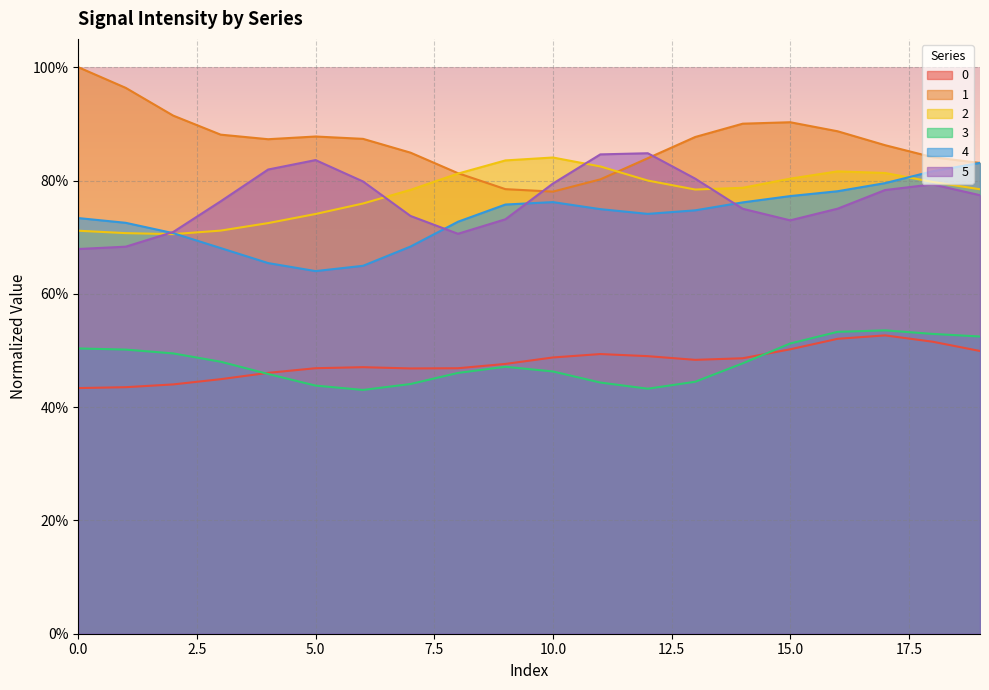

Is it true that 0 equals 0.9 at 17?

False